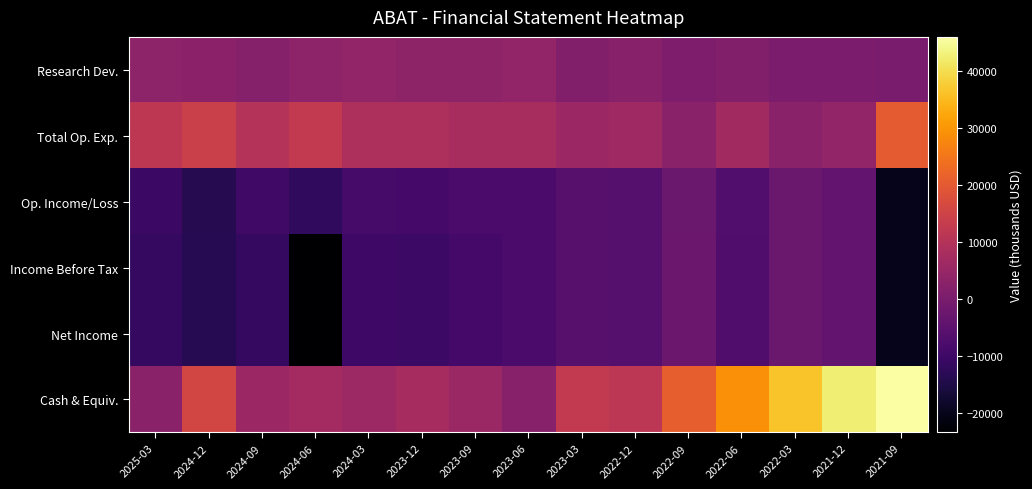

Count the number of categories in the chart.

15